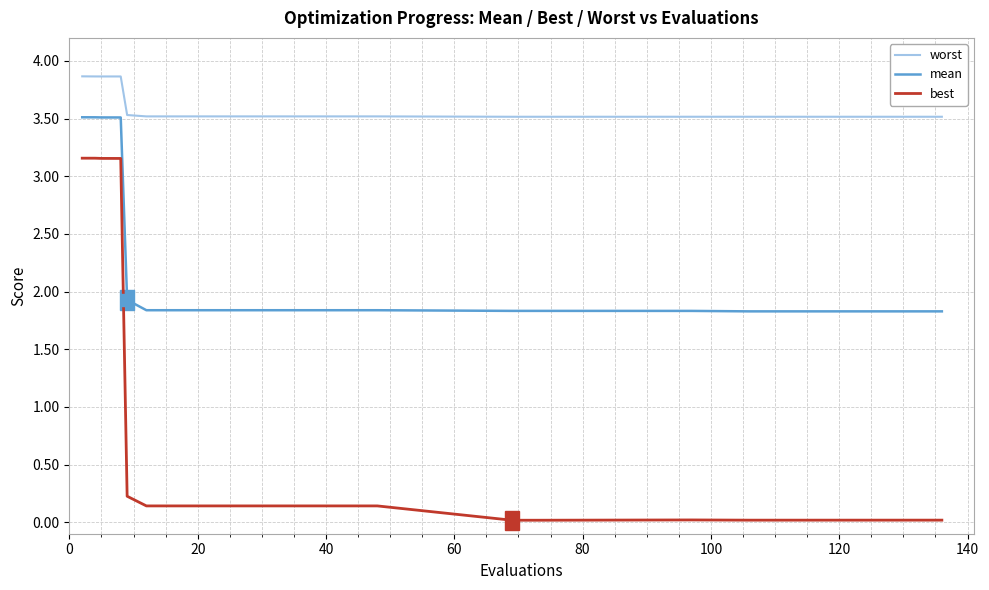

Rank the series by their average value, from highest to lowest.

worst, mean, best